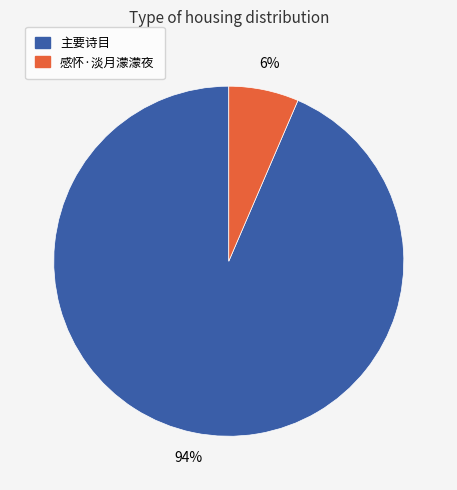

Is there a majority slice in this chart?

Yes